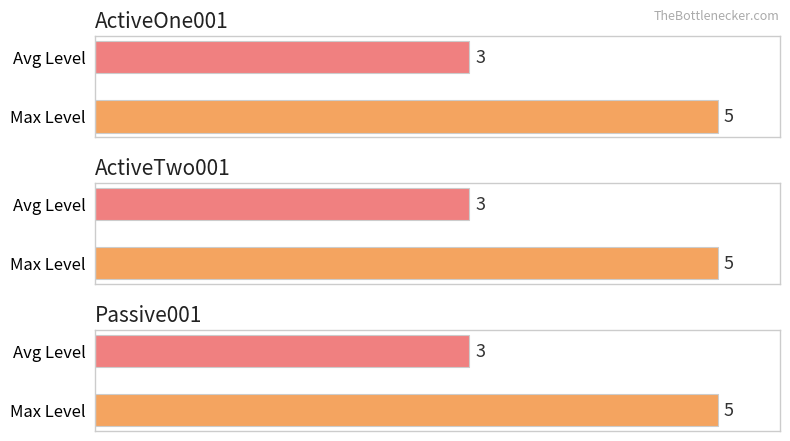

Reading right to left, transcribe all the data shown in this chart.

Max Level: 5	5	5
Avg Level: 3	3	3